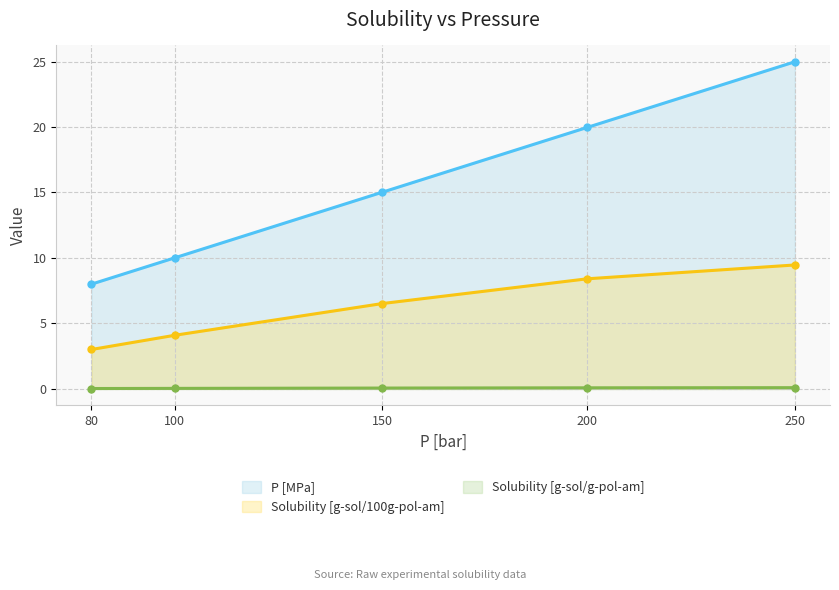

True or false: P [MPa] and Solubility [g-sol/100g-pol-am] cross at least once.

False